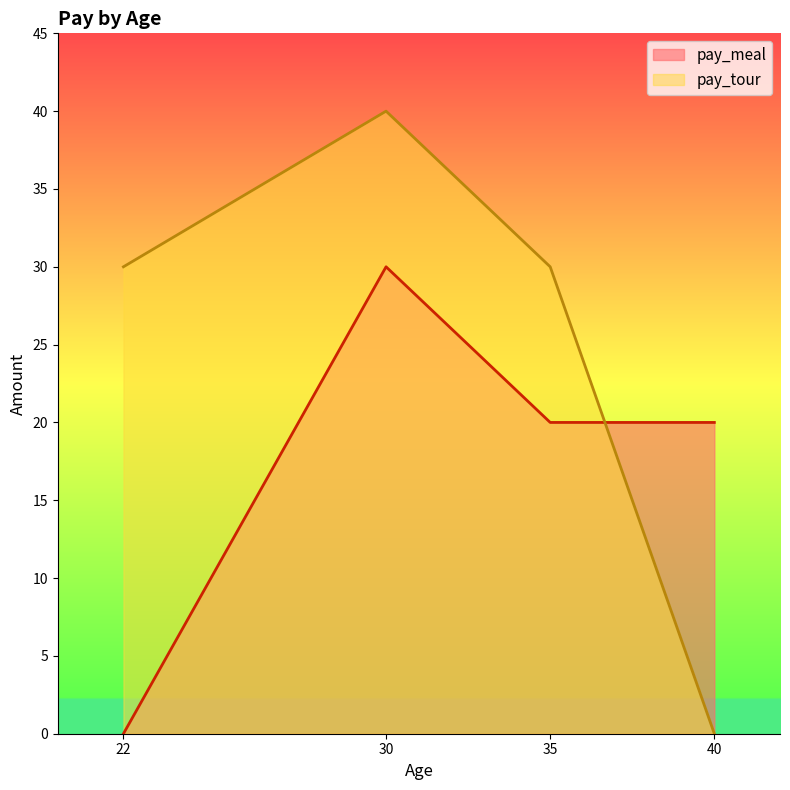

Which series has the widest spread of values?

pay_tour